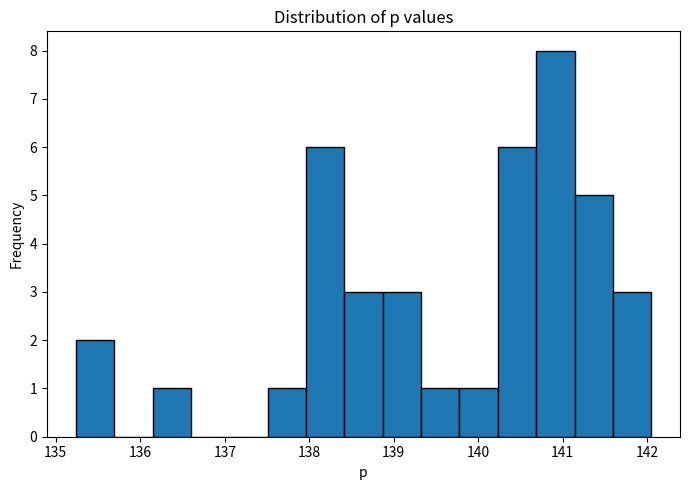

Reading left to right, transcribe this chart: for each bar, give the range it covers on the x-axis and its height. Neither the bar edges nor the heights are printed on the chart, so give them approximately, as read against the axes.

135.2 to 135.7: 2
135.7 to 136.1: 0
136.1 to 136.6: 1
136.6 to 137.1: 0
137.1 to 137.5: 0
137.5 to 138.0: 1
138.0 to 138.4: 6
138.4 to 138.9: 3
138.9 to 139.3: 3
139.3 to 139.8: 1
139.8 to 140.2: 1
140.2 to 140.7: 6
140.7 to 141.1: 8
141.1 to 141.6: 5
141.6 to 142.0: 3